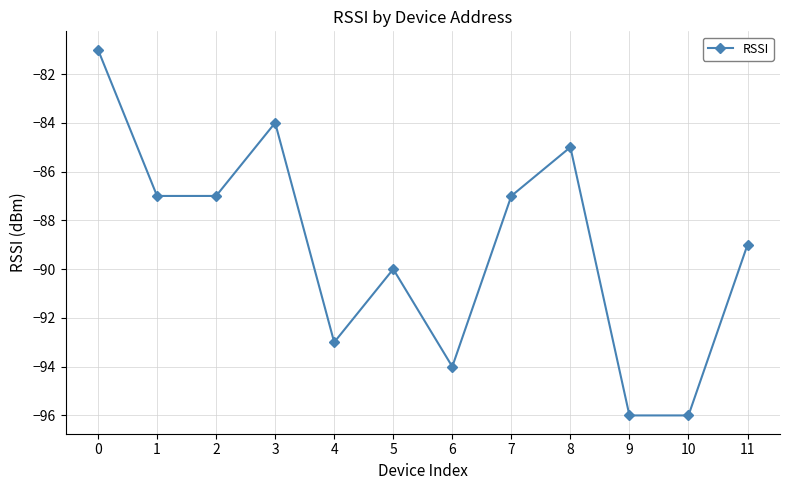

What is the average value?

-89